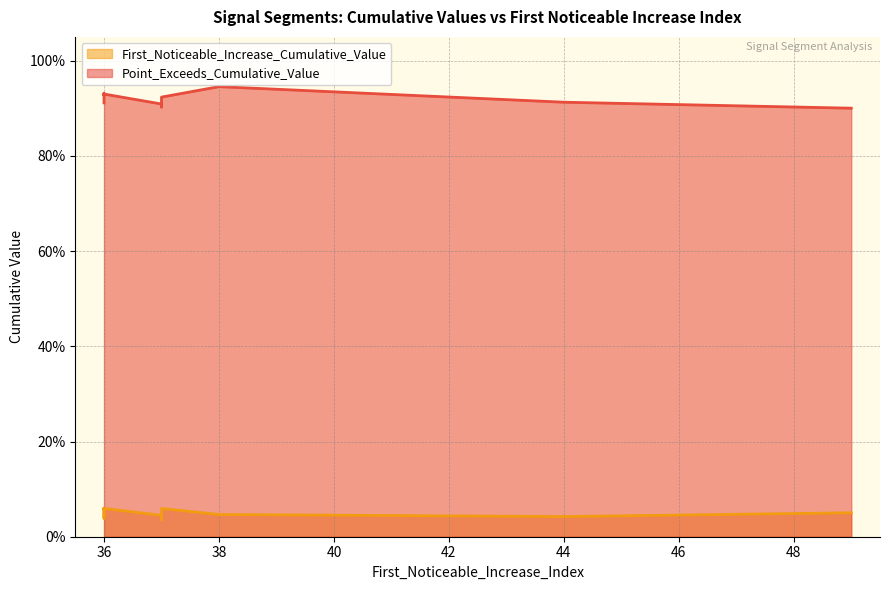

What is the label of the 8th point from the left?

37